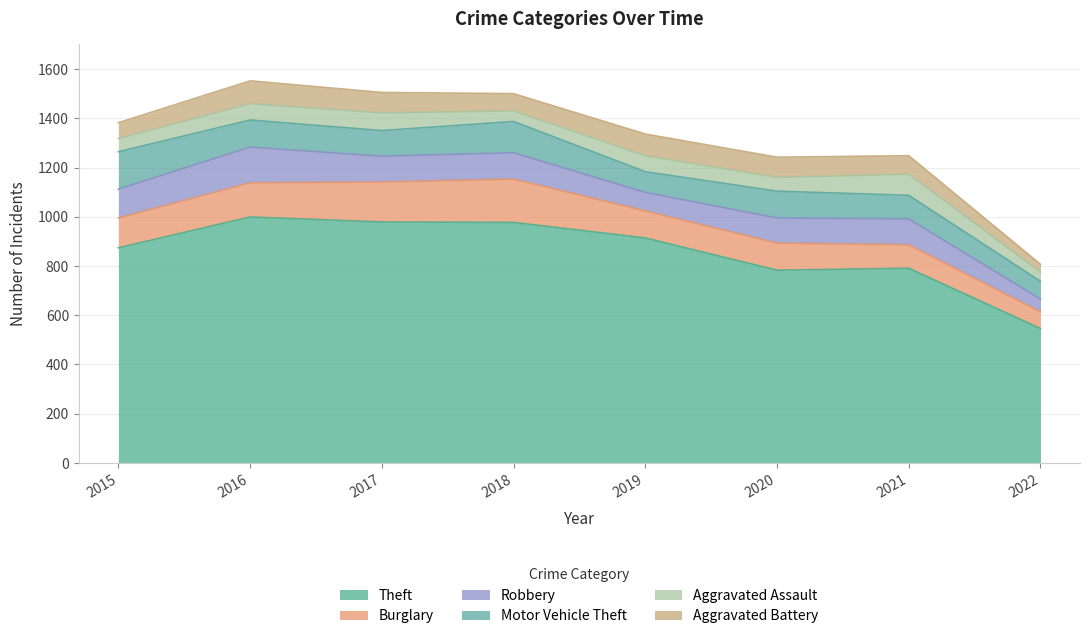

What is the smallest value displayed?

32